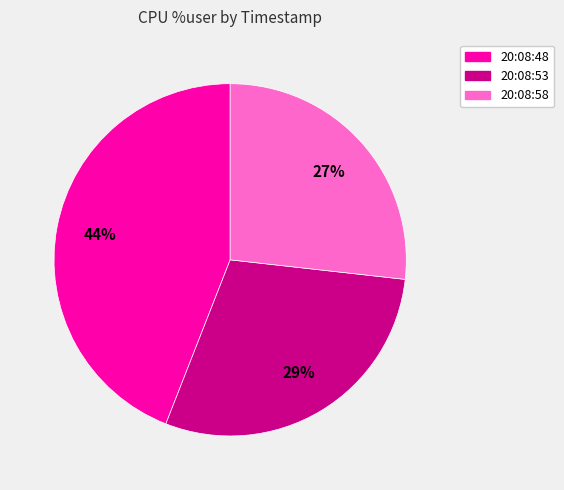

To the nearest percent, what is the difference between the 20:08:53 and 20:08:58 slice percentages?

2%